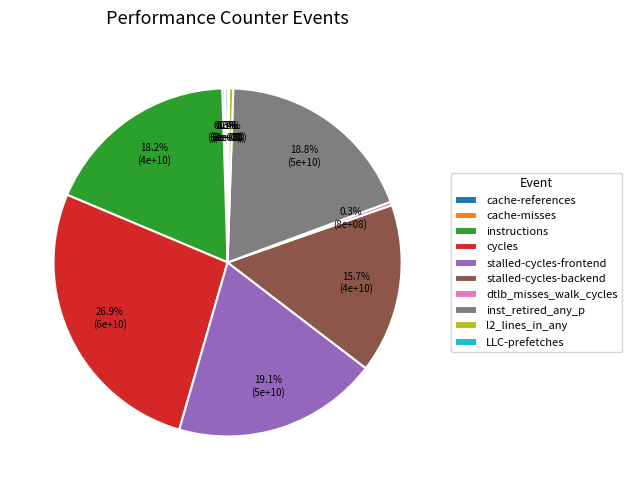

Is there a majority slice in this chart?

No